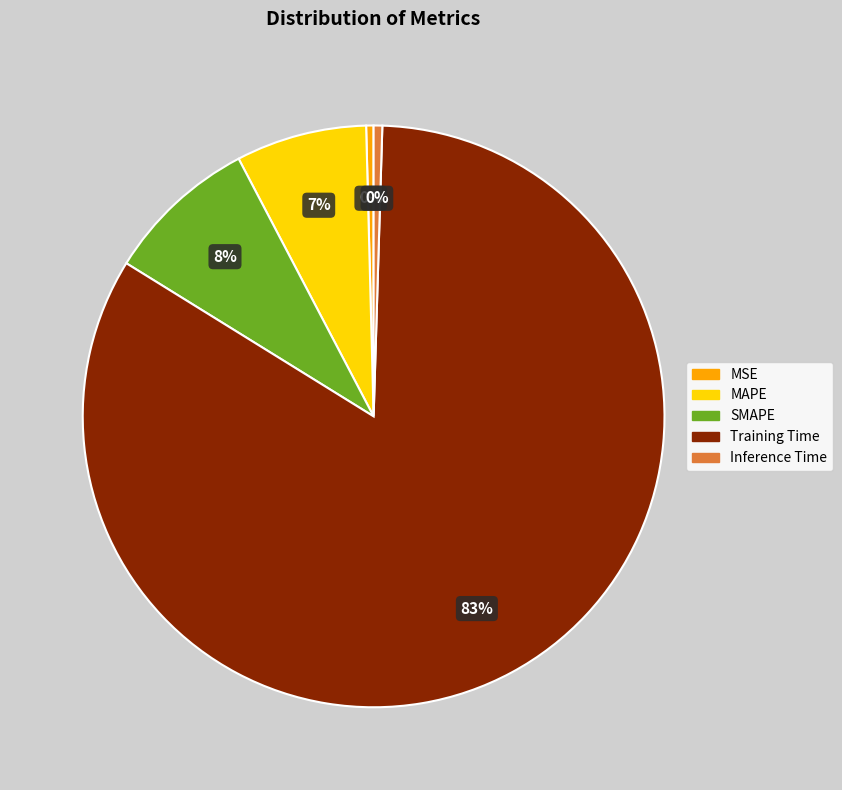

To the nearest percent, what is the average slice percentage?

20%